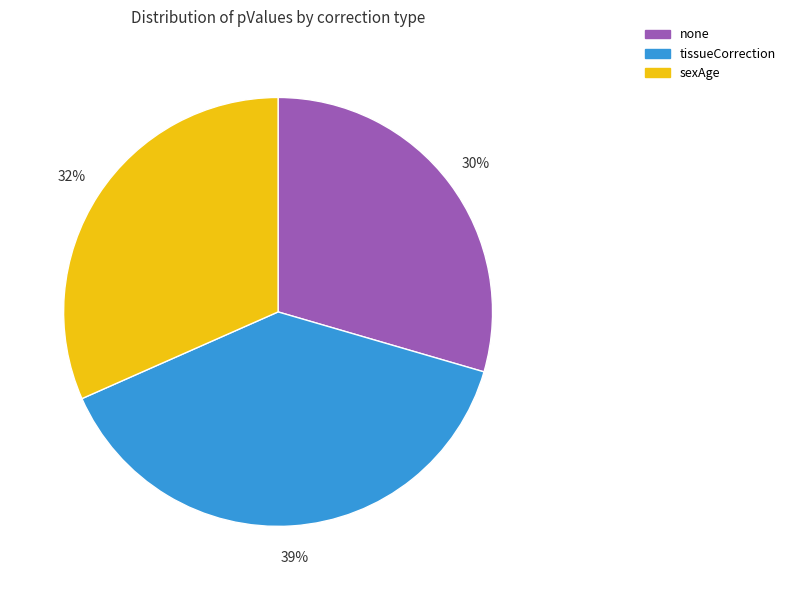

To the nearest percent, what percentage of the pie is tissueCorrection?

39%